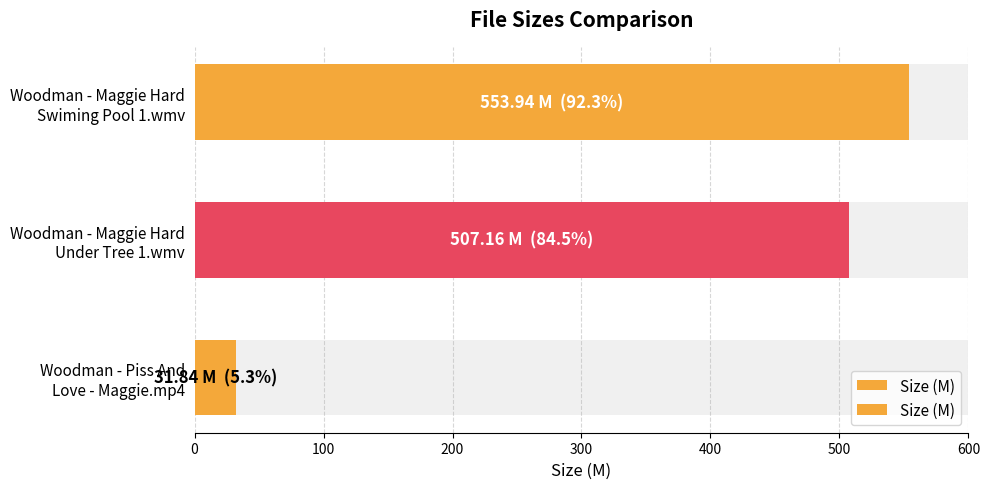

What is the value of the 1st bar from the left?

553.9